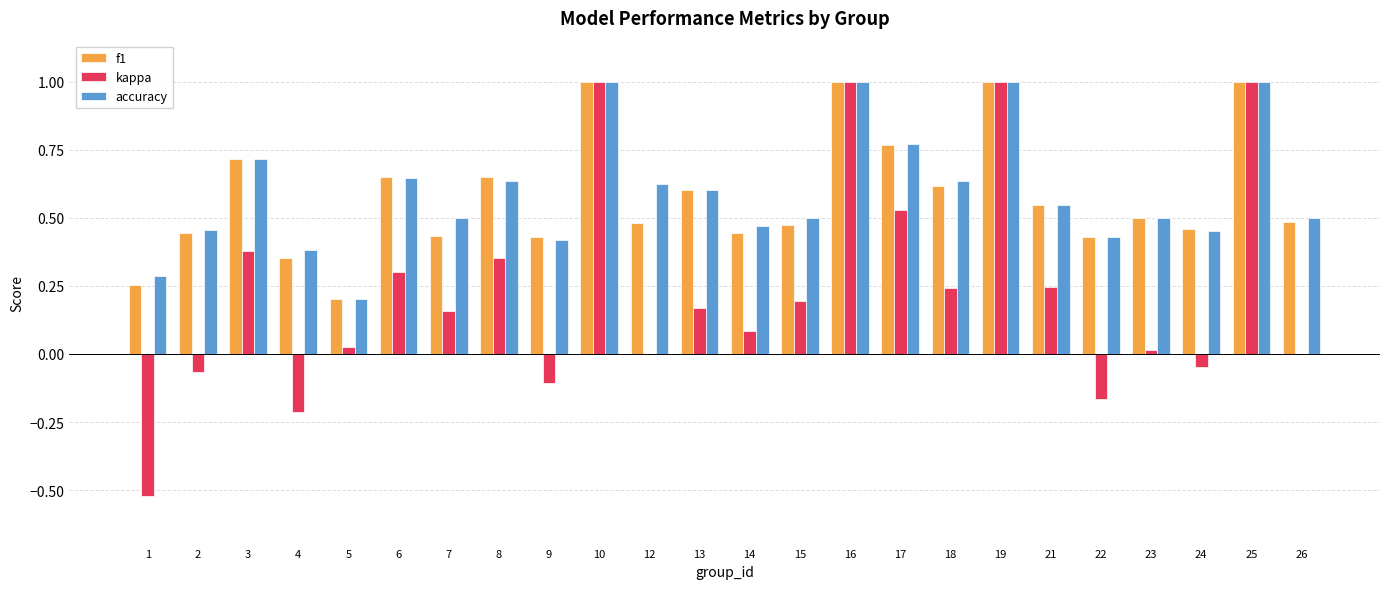

Is it true that f1 equals 1.0 at 10?

True